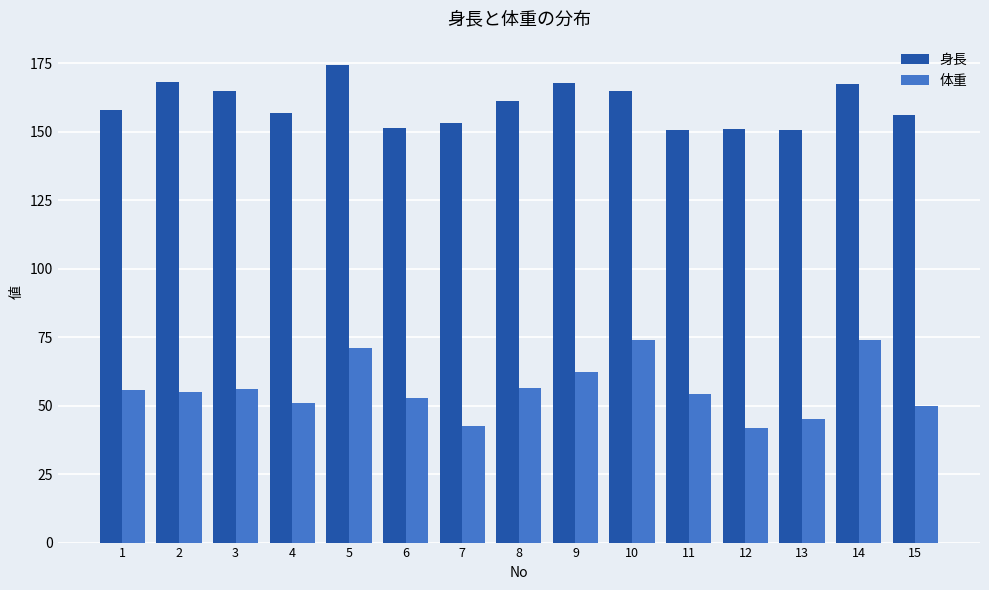

What is the difference between the maximum and minimum values in the 身長 series?

24.0